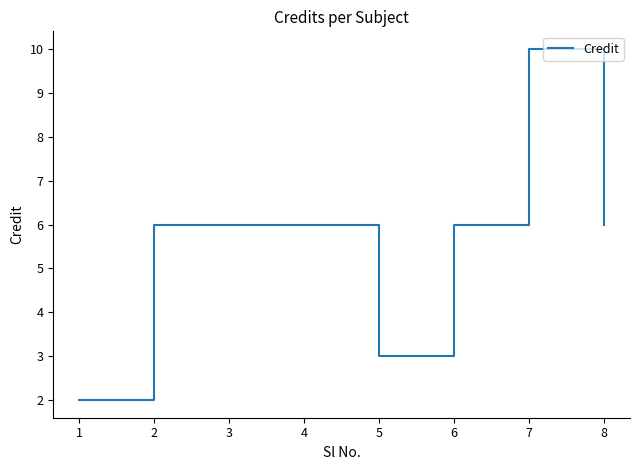

Approximately how many times larger is the value at 6 compared to 7?

0.6